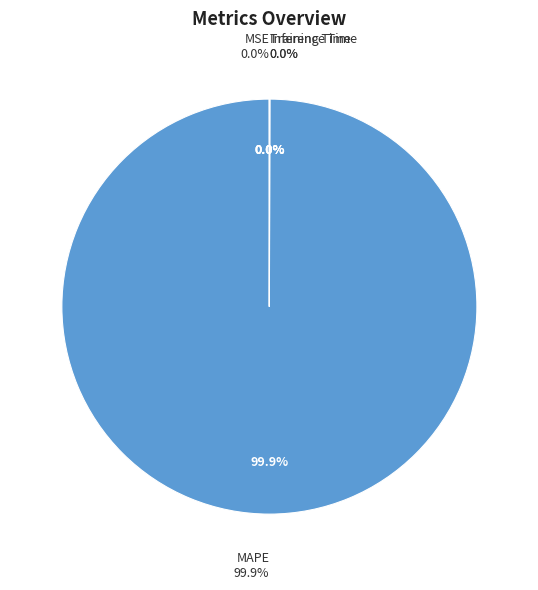

Do Training Time and MSE together represent more than half of the pie?

No